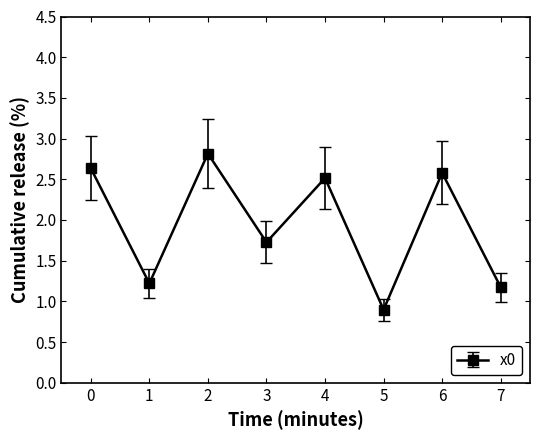

What is the value of the 1st point from the left?

2.6